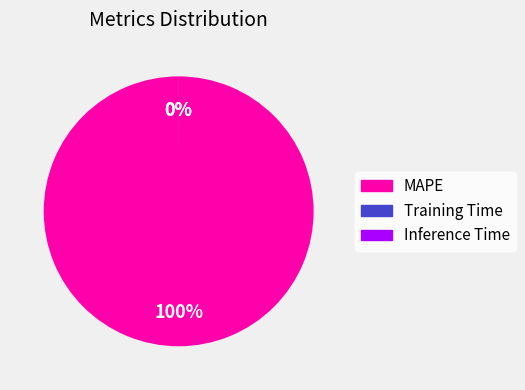

True or false: Inference Time accounts for 1% of the total.

False